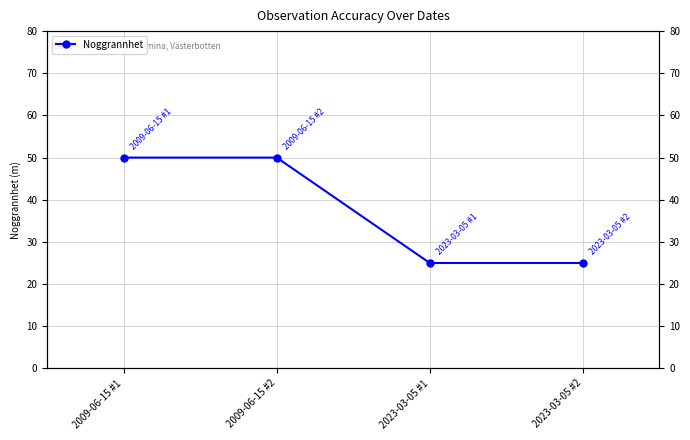

At which category does the chart reach its peak across all series?

2009-06-15 #1